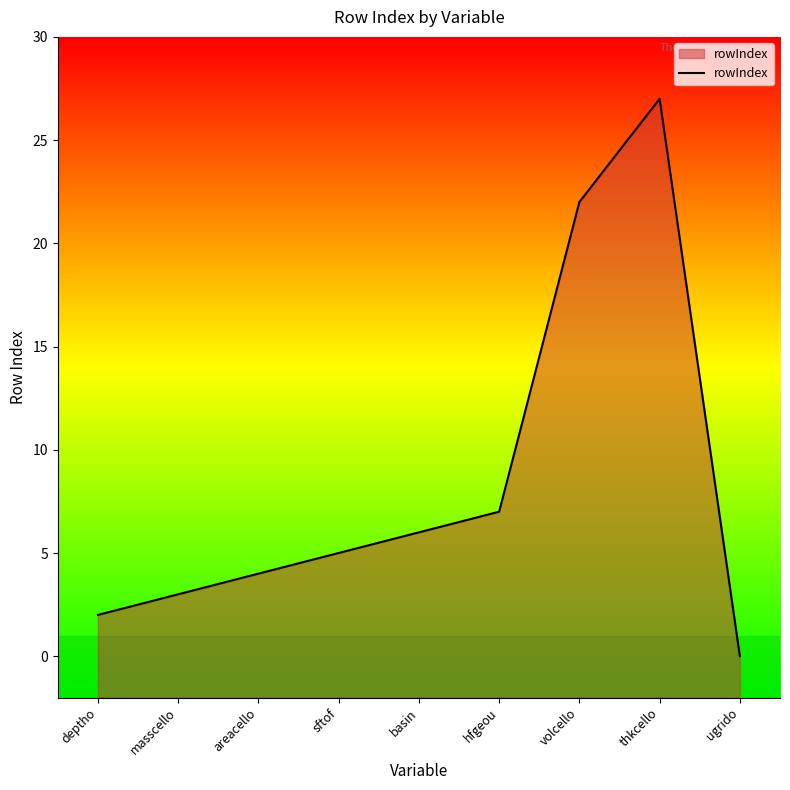

What is the label of the 8th point from the left?

thkcello